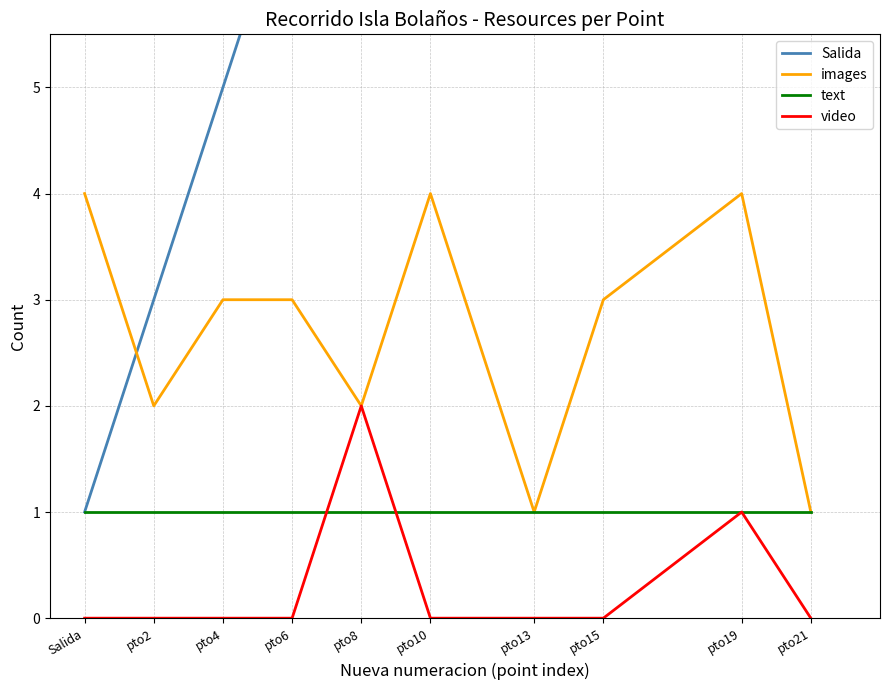

Reading left to right, list all the values displayed in this chart.

Salida: 1	3	5	7	9	11	14	16	20	22
images: 4	2	3	3	2	4	1	3	4	1
text: 1	1	1	1	1	1	1	1	1	1
video: 0	0	0	0	2	0	0	0	1	0